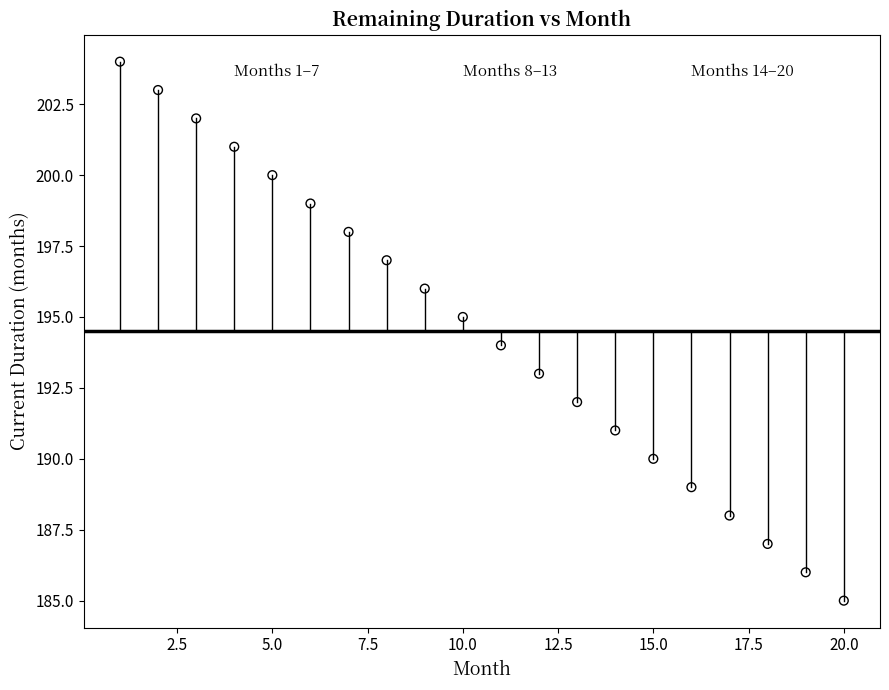

What is the range of Y values (max minus min)?

19